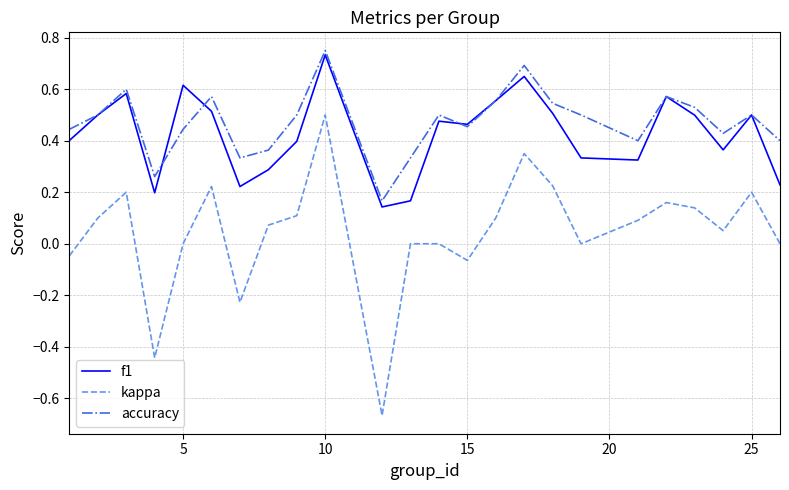

True or false: kappa and f1 intersect in this chart.

False